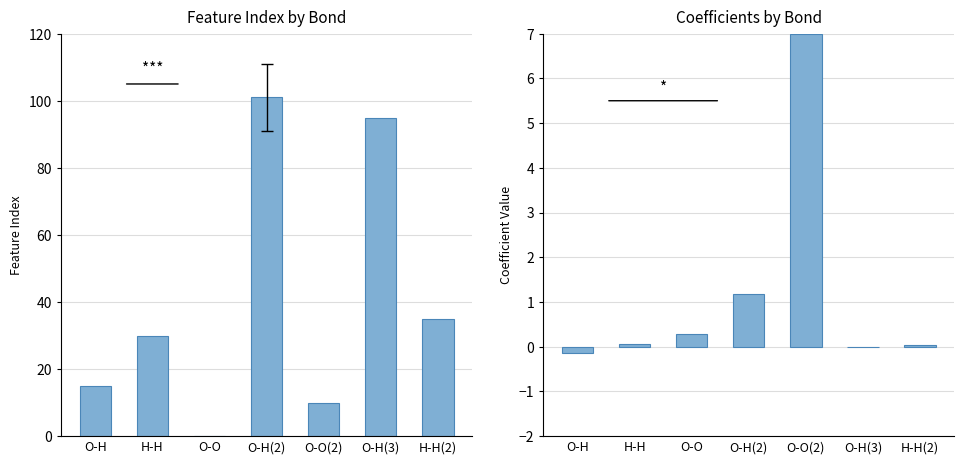

Reading left to right, extract all data points from this chart.

Feature index: 15.0	30.0	0.0	101.0	10.0	95.0	35.0
Coefficients: -0.1	0.1	0.3	1.2	7.0	-0.0	0.0